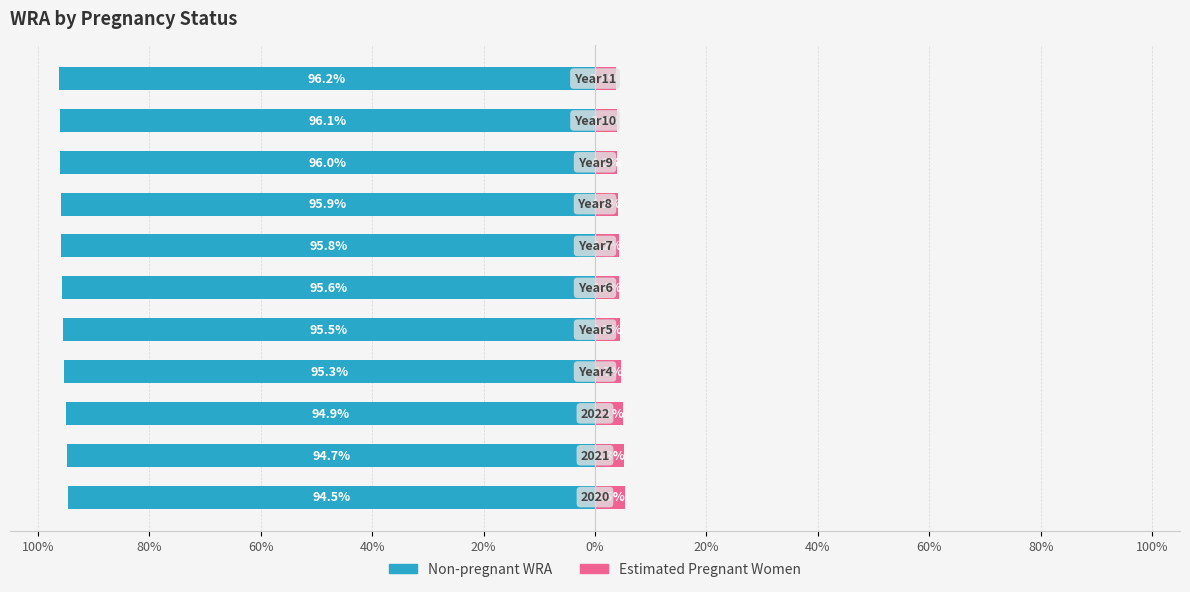

The Estimated Pregnant Women series shows 1.2 at 40%. True or false?

False